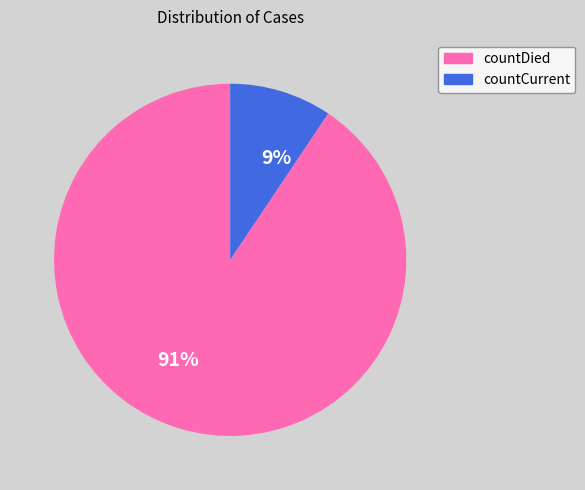

Which category has the biggest portion of the pie?

91%